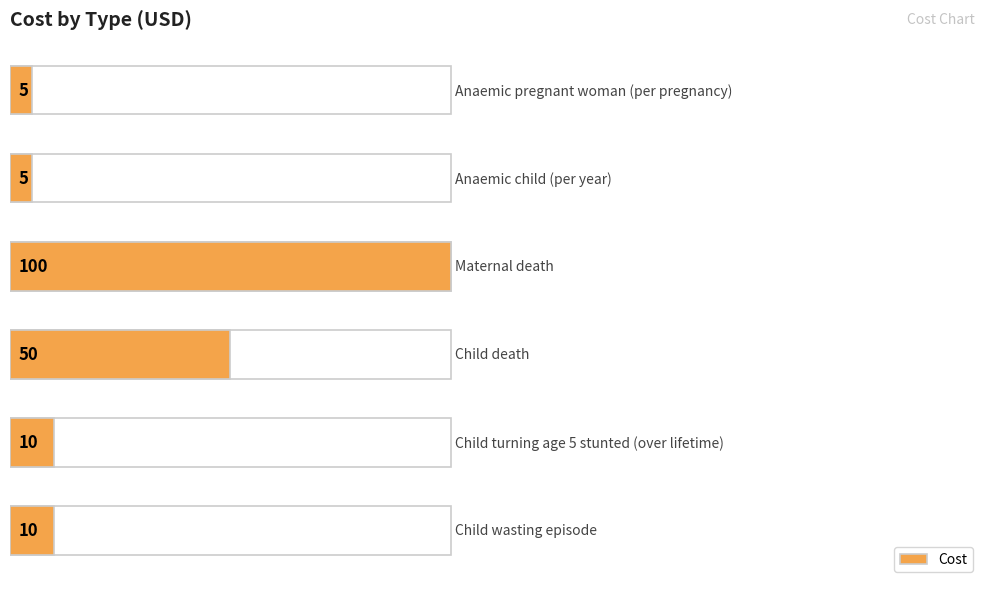

How many data points are less than 10?

2